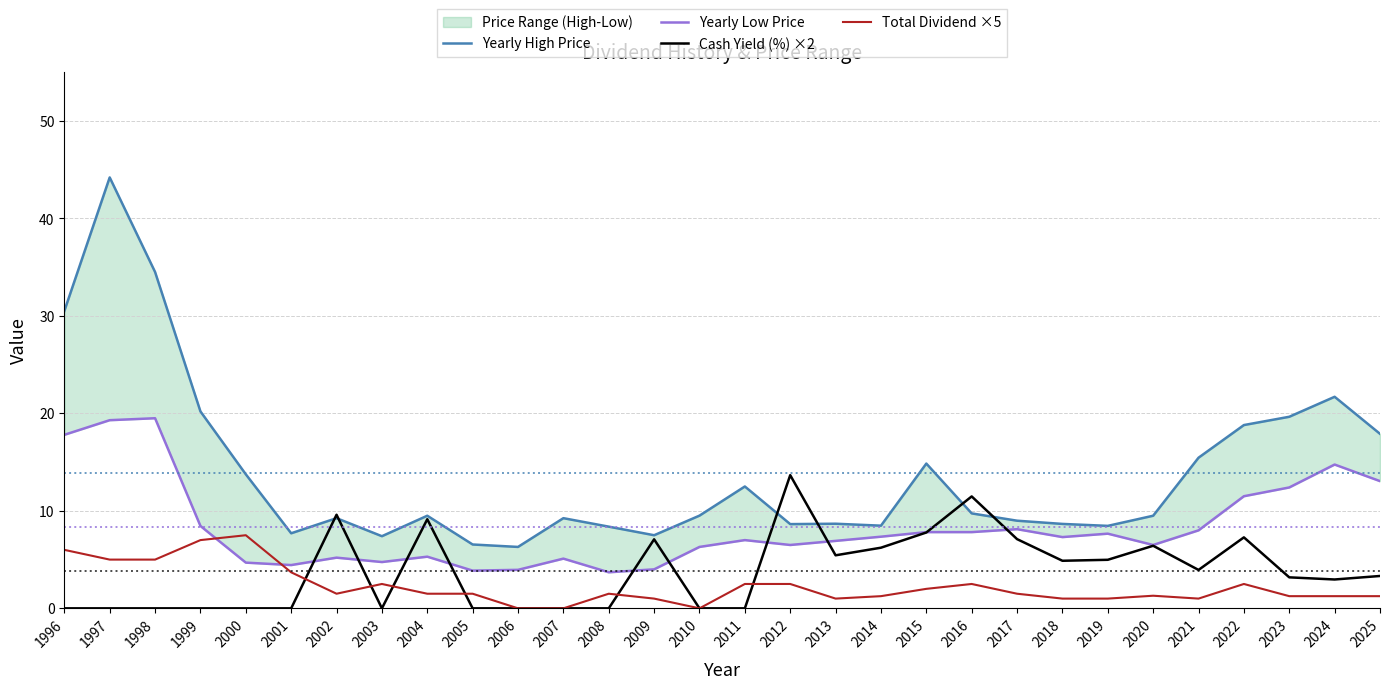

Reading left to right, what are all the values shown in this chart?

Yearly High Price: 30.5	44.2	34.5	20.2	13.8	7.7	9.2	7.4	9.5	6.5	6.3	9.2	8.4	7.5	9.5	12.5	8.6	8.7	8.5	14.8	9.7	9.0	8.7	8.5	9.5	15.4	18.8	19.6	21.7	17.9
Yearly Low Price: 17.8	19.3	19.5	8.4	4.7	4.4	5.2	4.8	5.3	3.9	4.0	5.1	3.7	4.0	6.3	7.0	6.5	6.9	7.3	7.8	7.8	8.1	7.3	7.7	6.5	8.0	11.5	12.4	14.8	13.1
Cash Yield (%) ×2: 0.0	0.0	0.0	0.0	0.0	0.0	9.6	0.0	9.1	0.0	0.0	0.0	0.0	7.1	0.0	0.0	13.7	5.4	6.2	7.8	11.5	7.1	4.9	5.0	6.4	3.9	7.3	3.2	3.0	3.3
Total Dividend ×5: 6.0	5.0	5.0	7.0	7.5	3.7	1.5	2.5	1.5	1.5	0.0	0.0	1.5	1.0	0.0	2.5	2.5	1.0	1.2	2.0	2.5	1.5	1.0	1.0	1.3	1.0	2.5	1.2	1.2	1.2